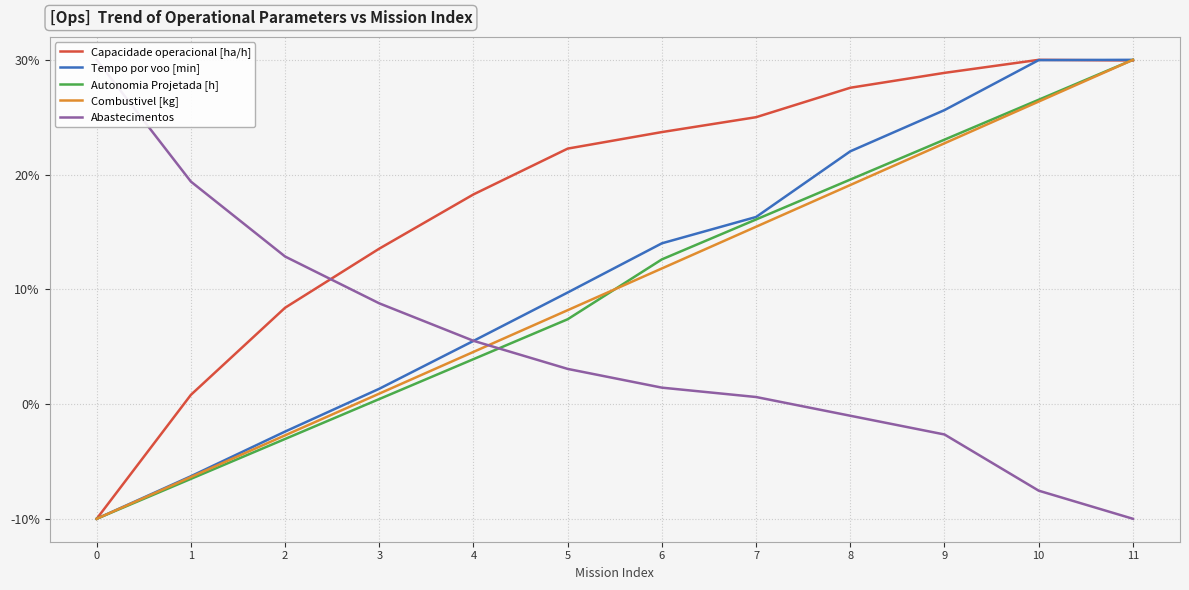

Reading left to right, what are all the values shown in this chart?

Capacidade operacional [ha/h]: -10.0	0.8	8.4	13.5	18.3	22.3	23.7	25.0	27.6	28.9	30.0	29.9
Tempo por voo [min]: -10.0	-6.3	-2.4	1.3	5.5	9.7	14.0	16.3	22.0	25.6	30.0	30.0
Autonomia Projetada [h]: -10.0	-6.5	-3.0	0.4	3.9	7.4	12.6	16.1	19.6	23.0	26.5	30.0
Combustivel [kg]: -10.0	-6.4	-2.7	0.9	4.5	8.2	11.8	15.5	19.1	22.7	26.4	30.0
Abastecimentos: 30.0	19.4	12.9	8.8	5.5	3.1	1.4	0.6	-1.0	-2.7	-7.6	-10.0